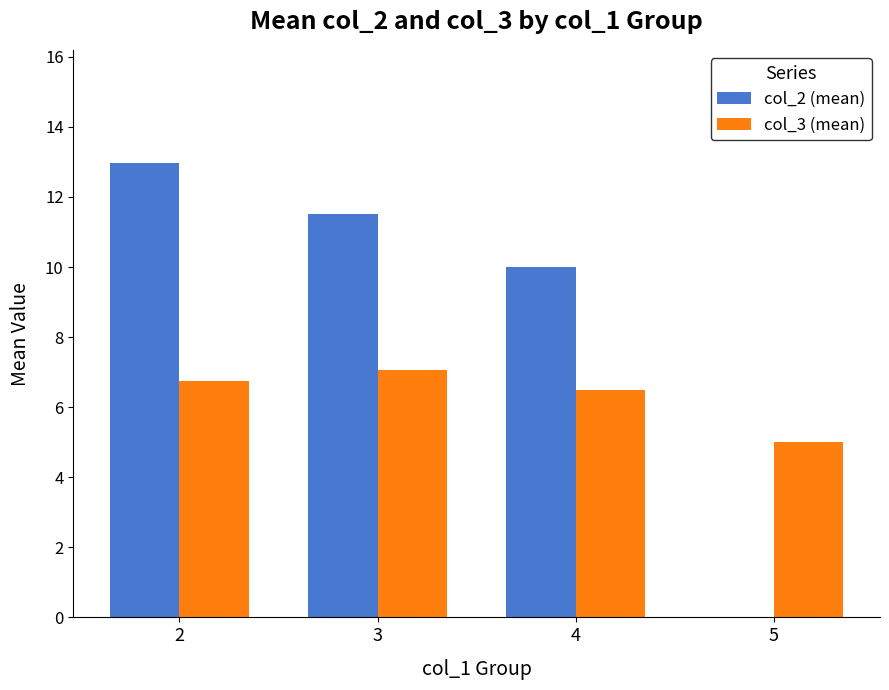

Which series has the largest total across all categories?

col_2 (mean)